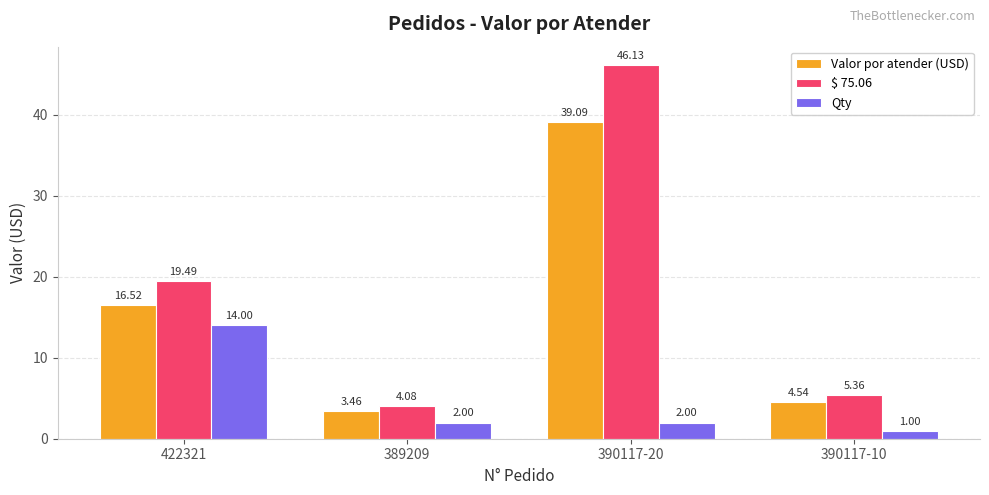

At how many categories does at least one series exceed 14?

2